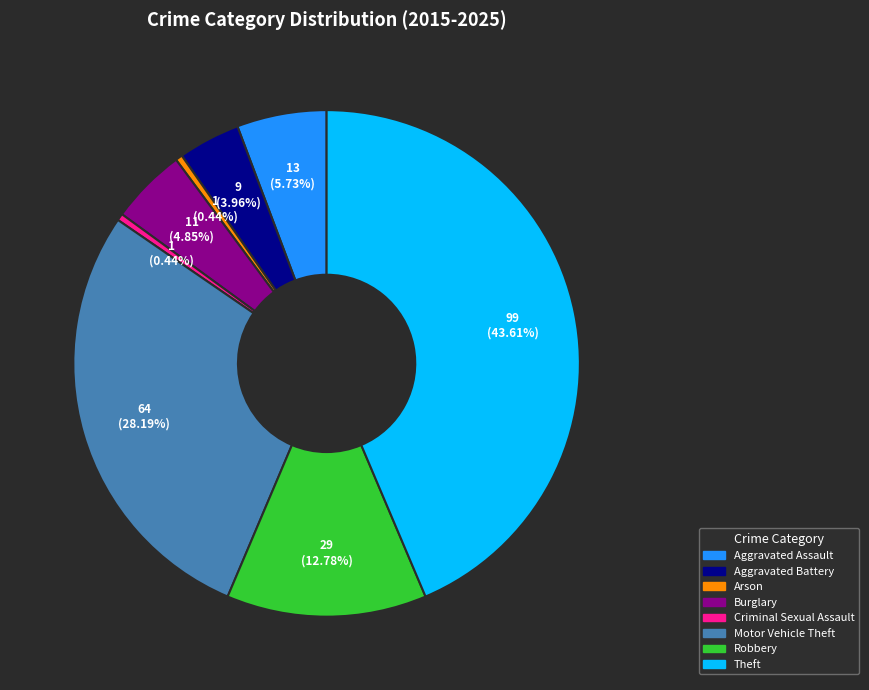

To the nearest percent, what is the average slice percentage?

12%